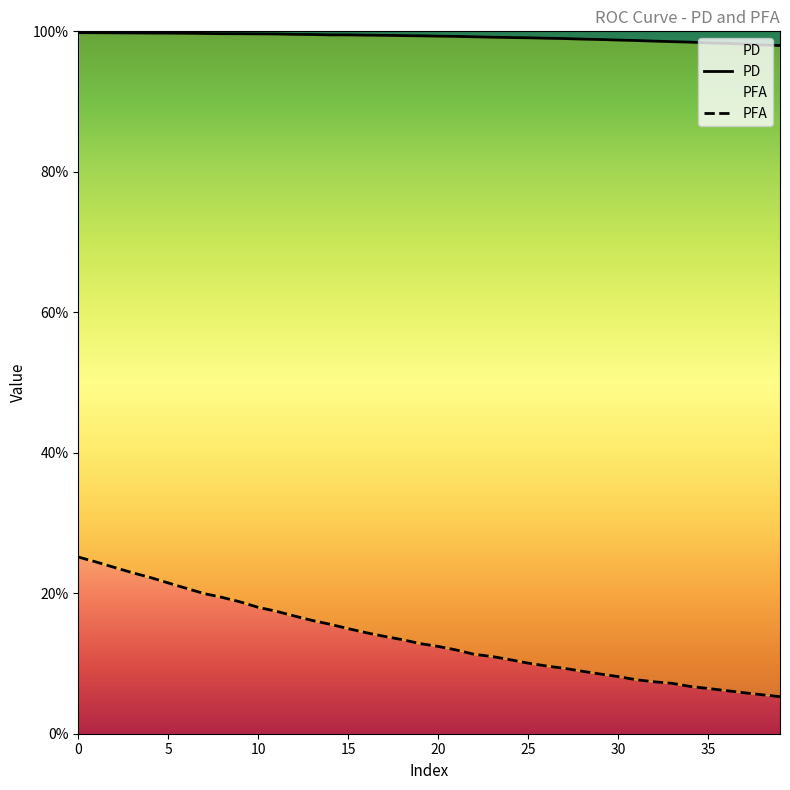

What is the value of the PFA point at the 23rd from the left?

0.1